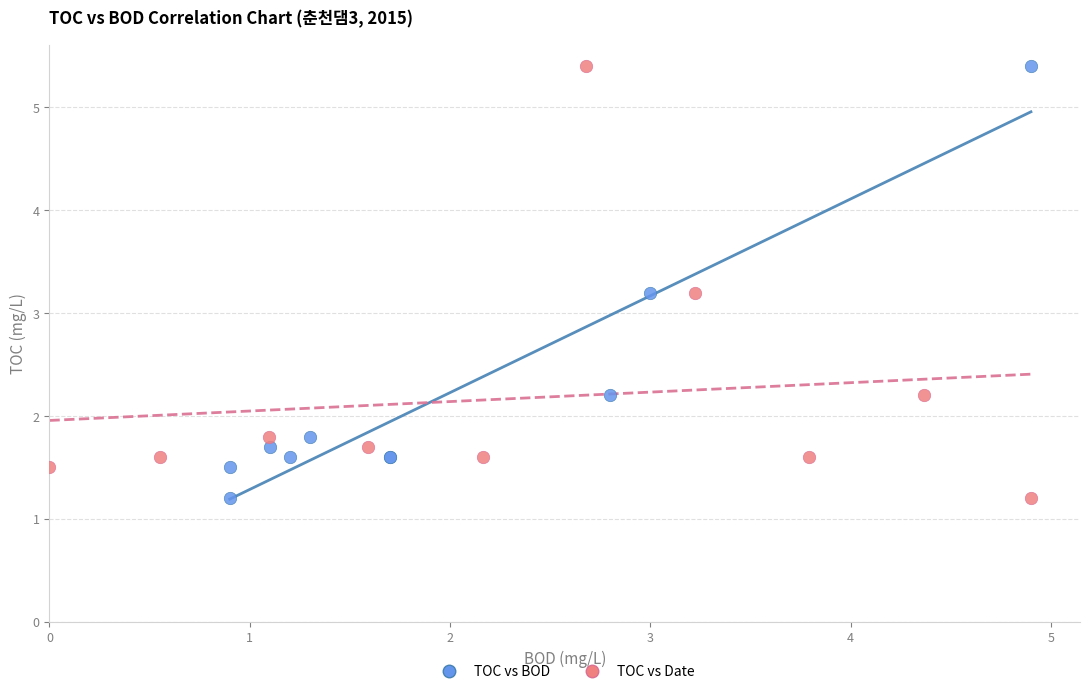

What are all the series names shown in the legend?

TOC vs BOD, TOC vs Date